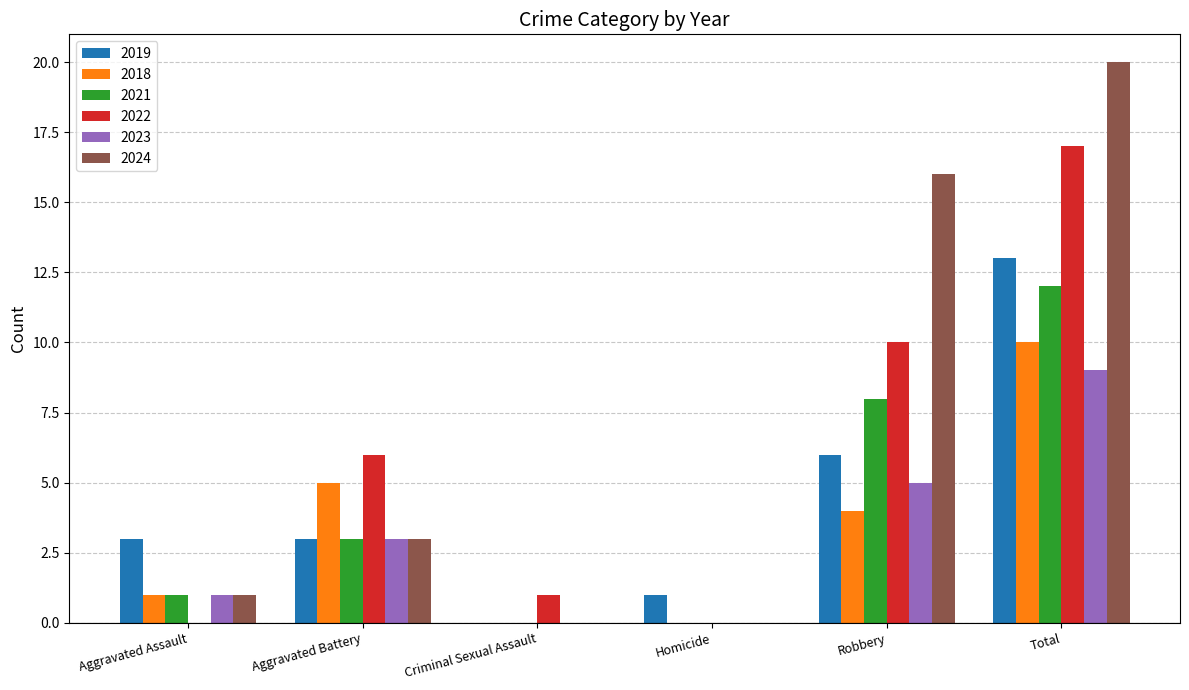

What is the sum of the 2018 values at Criminal Sexual Assault and Robbery?

4